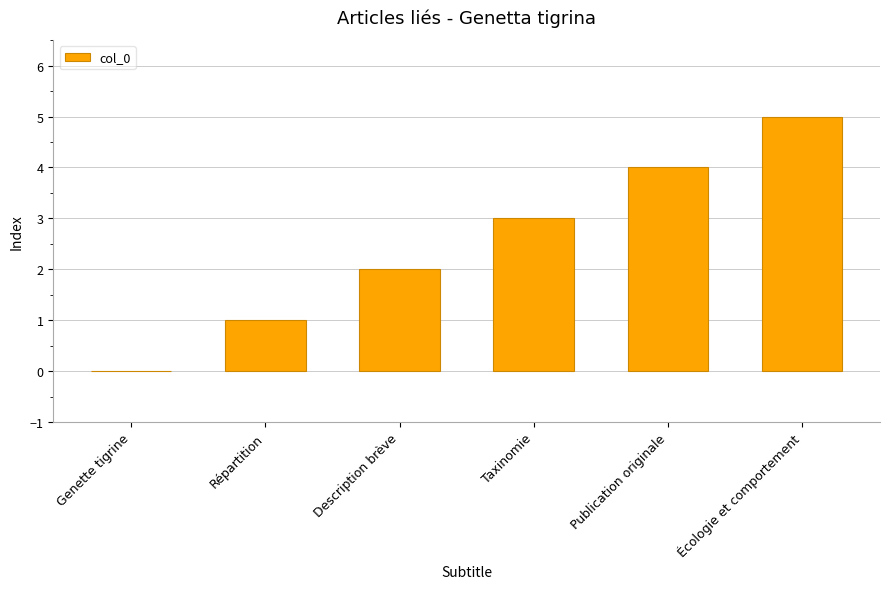

Are the bars horizontal?

No